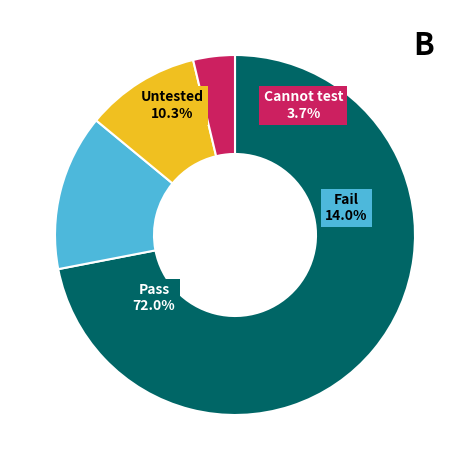

To the nearest percent, what percentage of the pie is Untested?

10%